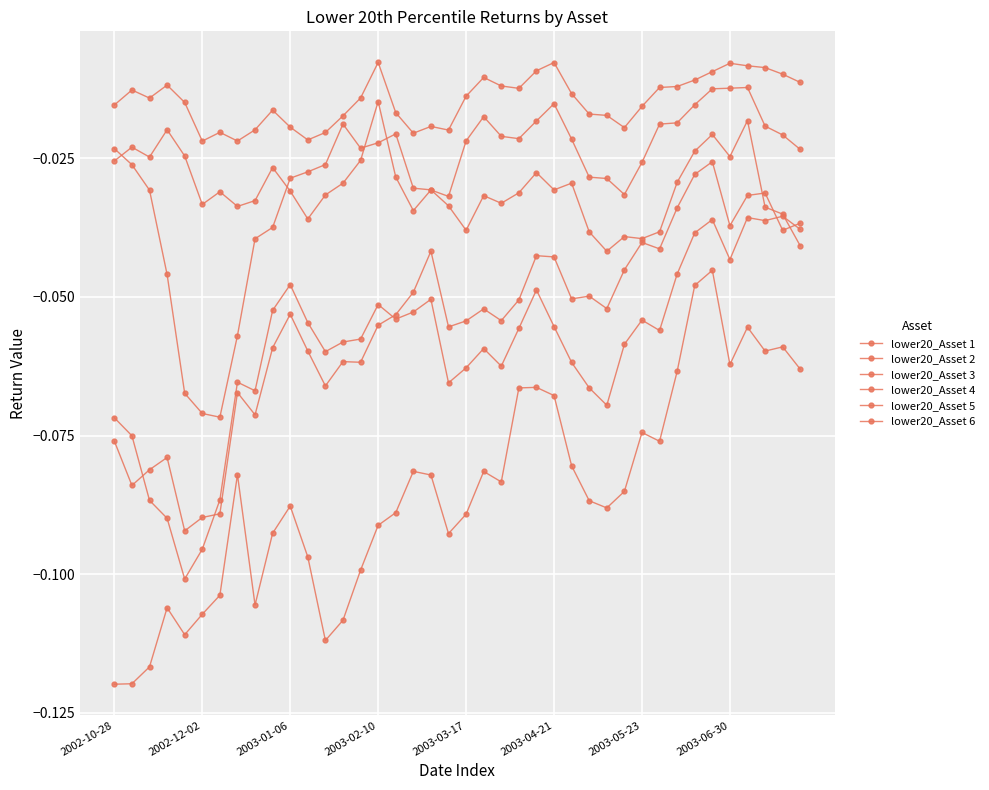

How many lines are shown in the chart?

6